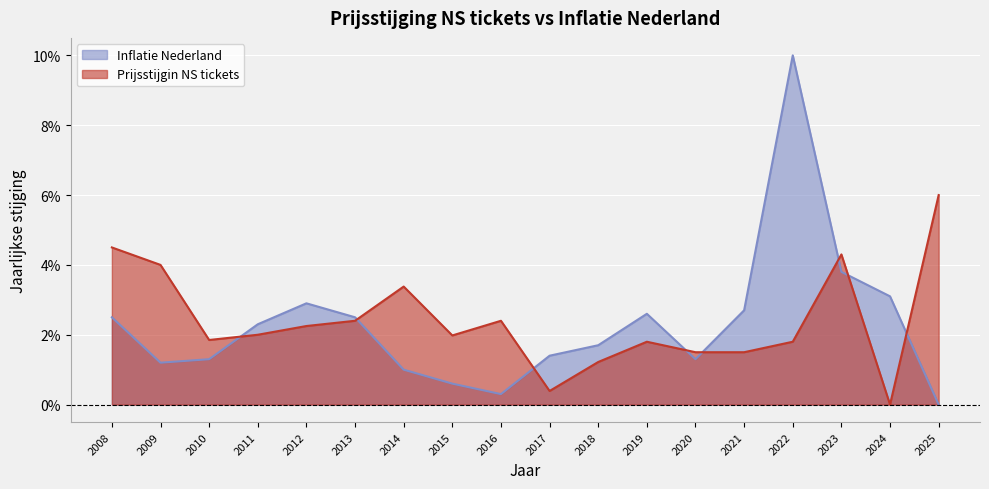

In Prijsstijgin NS tickets, how many points are lower than both neighbors (excluding endpoints)?

4